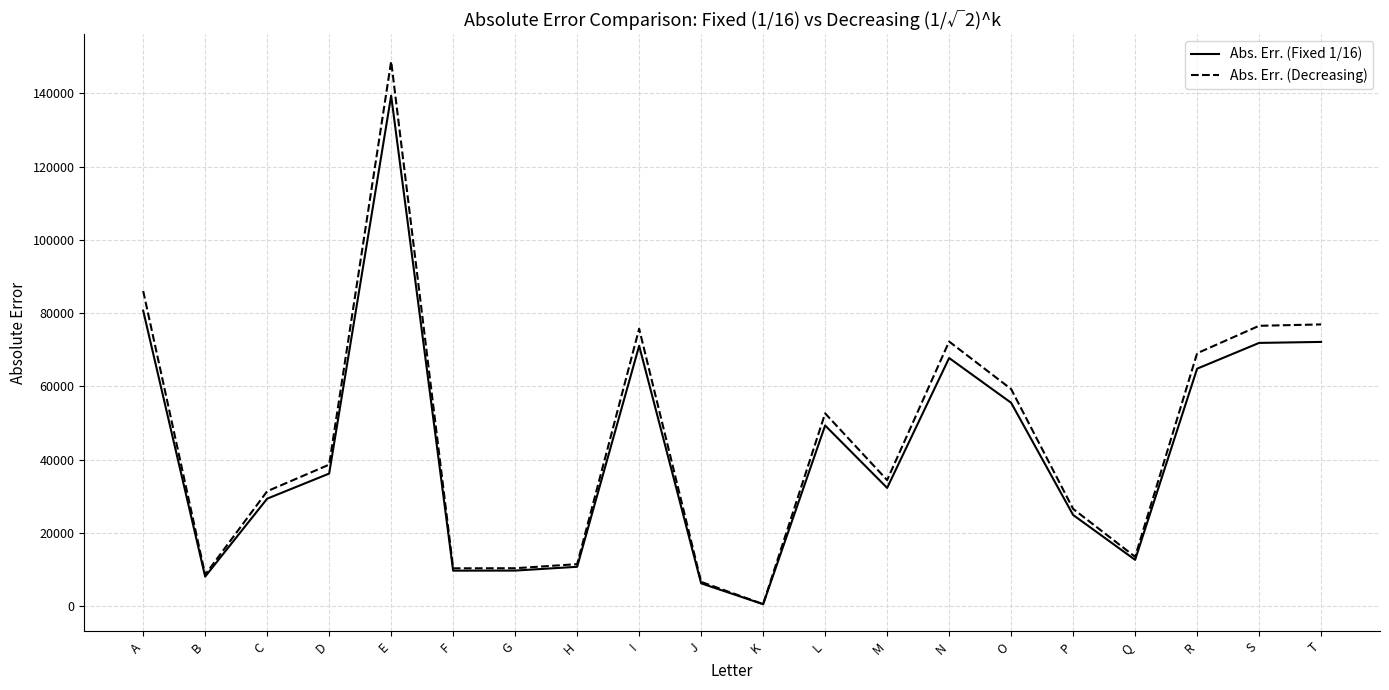

Is the value of Abs. Err. (Fixed 1/16) at E greater than the value of Abs. Err. (Decreasing) at P?

Yes